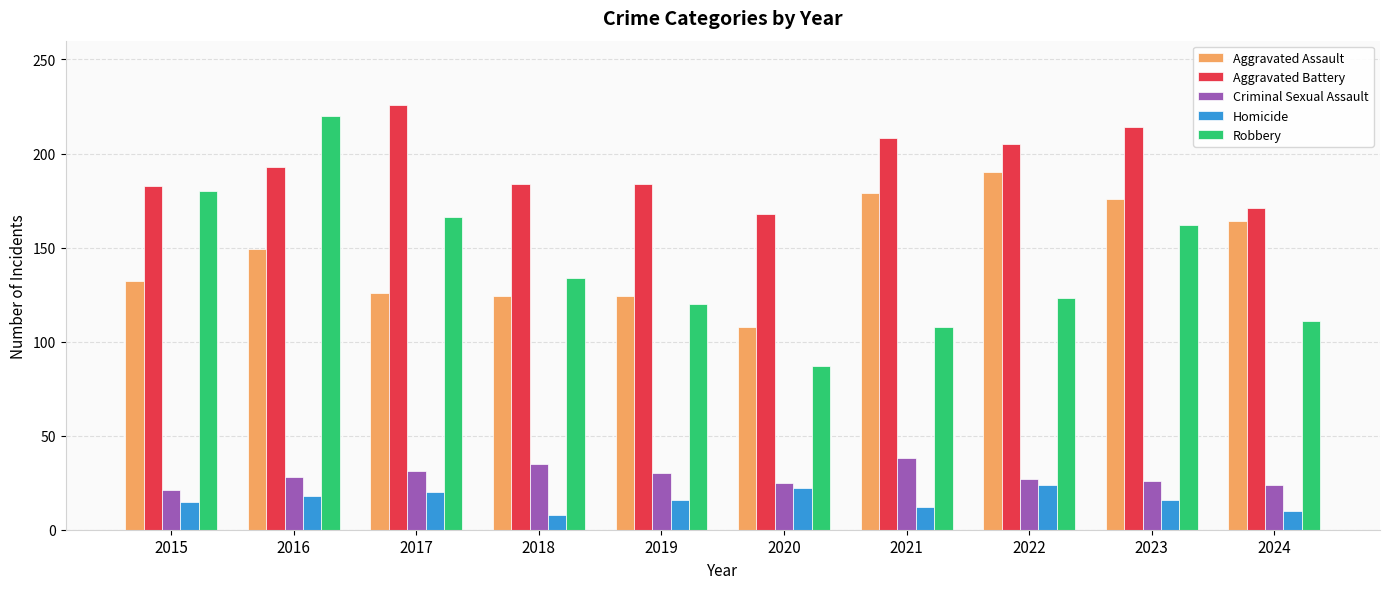

What is the approximate value of Criminal Sexual Assault at 2016?

28